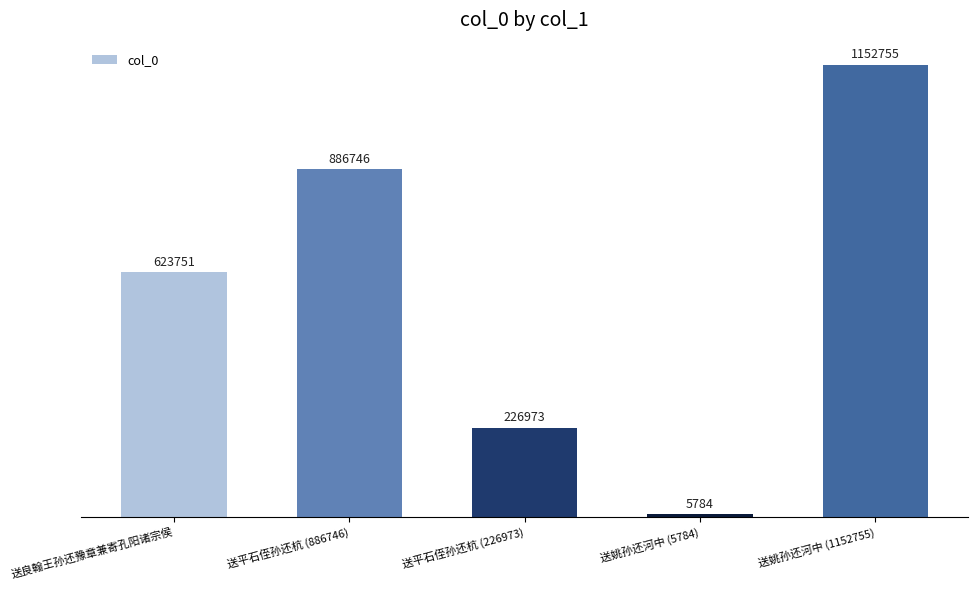

What position from the left is 送平石侄孙还杭 (886746)?

2